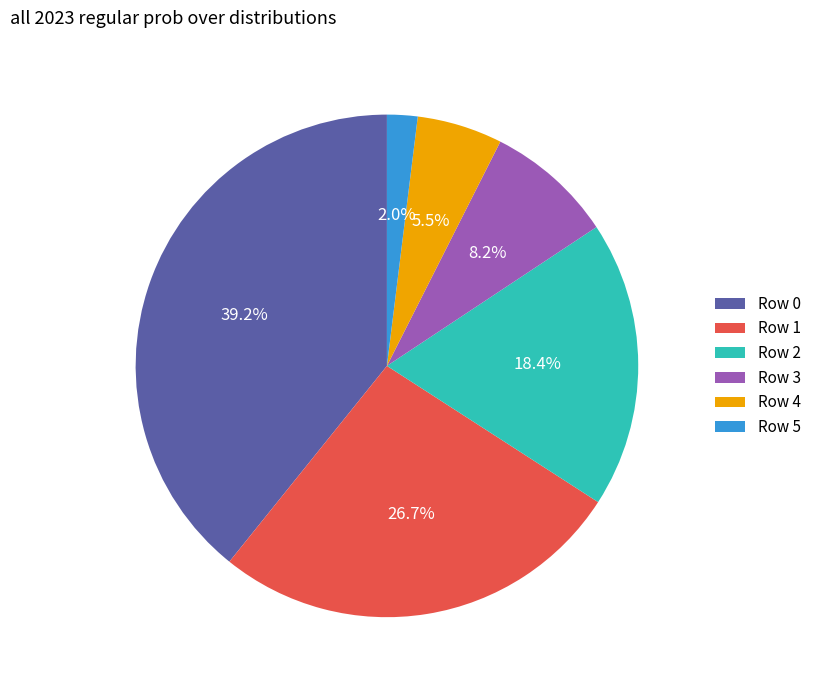

Is there a majority slice in this chart?

No